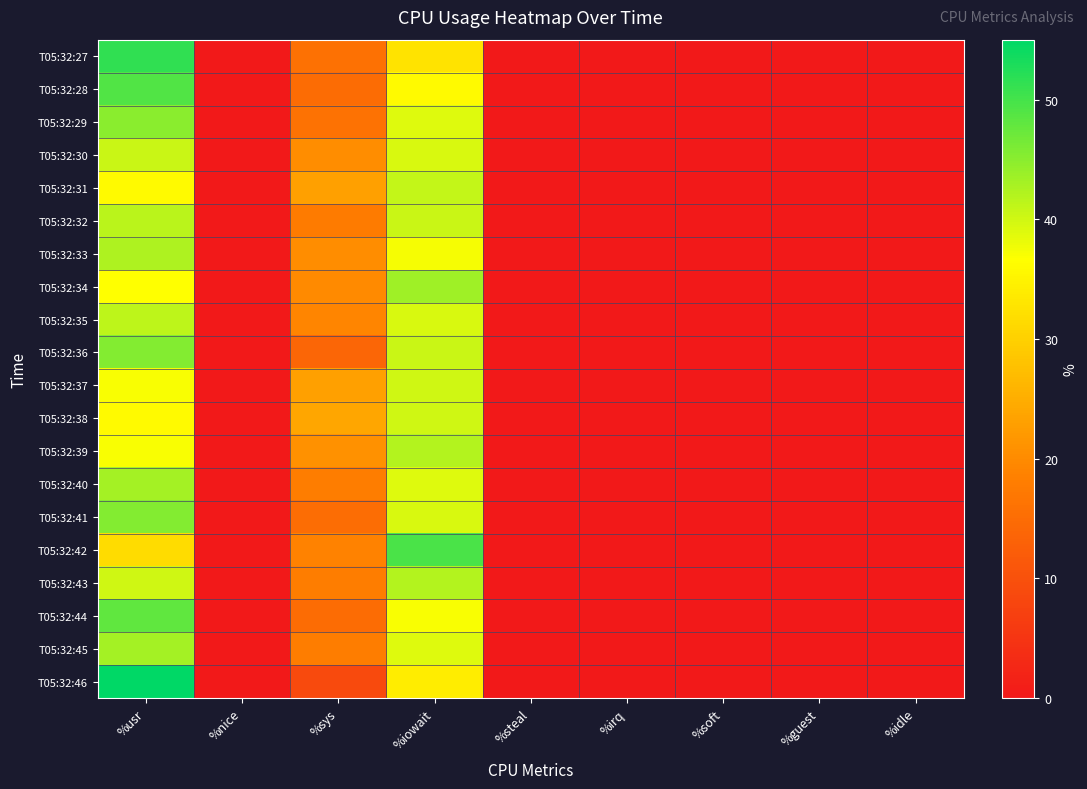

Reading right to left, extract all data points from this chart.

T05:32:27: %idle=0.0	%guest=0.0	%soft=0.0	%irq=0.0	%steal=0.0	%iowait=32.7	%sys=15.8	%nice=0.0	%usr=51.5
T05:32:28: %idle=0.0	%guest=0.0	%soft=0.0	%irq=0.0	%steal=0.0	%iowait=36.0	%sys=15.0	%nice=0.0	%usr=49.0
T05:32:29: %idle=0.0	%guest=0.0	%soft=0.0	%irq=0.0	%steal=0.0	%iowait=39.0	%sys=16.0	%nice=0.0	%usr=45.0
T05:32:30: %idle=0.0	%guest=0.0	%soft=0.0	%irq=0.0	%steal=0.0	%iowait=39.4	%sys=20.2	%nice=0.0	%usr=40.4
T05:32:31: %idle=0.0	%guest=0.0	%soft=0.0	%irq=0.0	%steal=0.0	%iowait=41.0	%sys=23.0	%nice=0.0	%usr=36.0
T05:32:32: %idle=0.0	%guest=0.0	%soft=0.0	%irq=0.0	%steal=0.0	%iowait=40.6	%sys=17.8	%nice=0.0	%usr=41.6
T05:32:33: %idle=0.0	%guest=0.0	%soft=0.0	%irq=0.0	%steal=0.0	%iowait=37.4	%sys=20.2	%nice=0.0	%usr=42.4
T05:32:34: %idle=0.0	%guest=0.0	%soft=0.0	%irq=0.0	%steal=0.0	%iowait=43.6	%sys=19.8	%nice=0.0	%usr=36.6
T05:32:35: %idle=0.0	%guest=0.0	%soft=0.0	%irq=0.0	%steal=0.0	%iowait=39.4	%sys=19.2	%nice=0.0	%usr=41.4
T05:32:36: %idle=0.0	%guest=0.0	%soft=0.0	%irq=0.0	%steal=0.0	%iowait=40.6	%sys=13.9	%nice=0.0	%usr=45.5
T05:32:37: %idle=0.0	%guest=0.0	%soft=0.0	%irq=0.0	%steal=0.0	%iowait=40.0	%sys=23.0	%nice=0.0	%usr=37.0
T05:32:38: %idle=0.0	%guest=0.0	%soft=0.0	%irq=0.0	%steal=0.0	%iowait=40.0	%sys=24.0	%nice=0.0	%usr=36.0
T05:32:39: %idle=0.0	%guest=0.0	%soft=0.0	%irq=0.0	%steal=0.0	%iowait=42.0	%sys=21.0	%nice=0.0	%usr=37.0
T05:32:40: %idle=0.0	%guest=0.0	%soft=0.0	%irq=0.0	%steal=0.0	%iowait=39.0	%sys=18.0	%nice=0.0	%usr=43.0
T05:32:41: %idle=0.0	%guest=0.0	%soft=0.0	%irq=0.0	%steal=0.0	%iowait=39.4	%sys=15.2	%nice=0.0	%usr=45.5
T05:32:42: %idle=0.0	%guest=0.0	%soft=0.0	%irq=0.0	%steal=0.0	%iowait=49.5	%sys=18.8	%nice=0.0	%usr=31.7
T05:32:43: %idle=0.0	%guest=0.0	%soft=0.0	%irq=0.0	%steal=0.0	%iowait=42.0	%sys=18.0	%nice=0.0	%usr=40.0
T05:32:44: %idle=0.0	%guest=0.0	%soft=0.0	%irq=0.0	%steal=0.0	%iowait=37.0	%sys=15.0	%nice=0.0	%usr=48.0
T05:32:45: %idle=0.0	%guest=0.0	%soft=0.0	%irq=0.0	%steal=0.0	%iowait=39.0	%sys=18.0	%nice=0.0	%usr=43.0
T05:32:46: %idle=0.0	%guest=0.0	%soft=0.0	%irq=0.0	%steal=0.0	%iowait=34.0	%sys=9.0	%nice=0.0	%usr=57.0